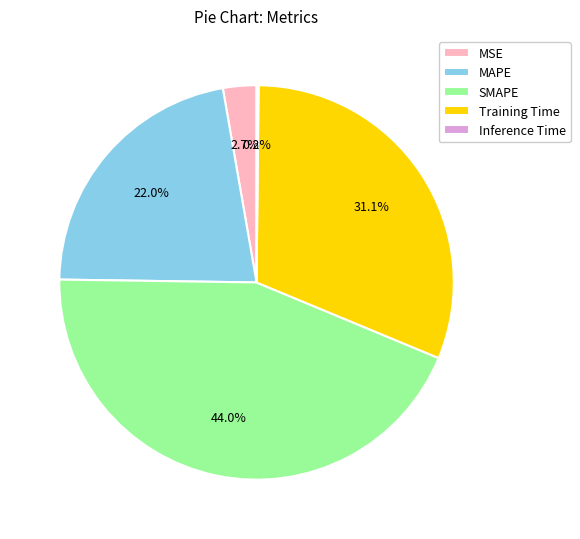

Does any single category account for the majority?

No